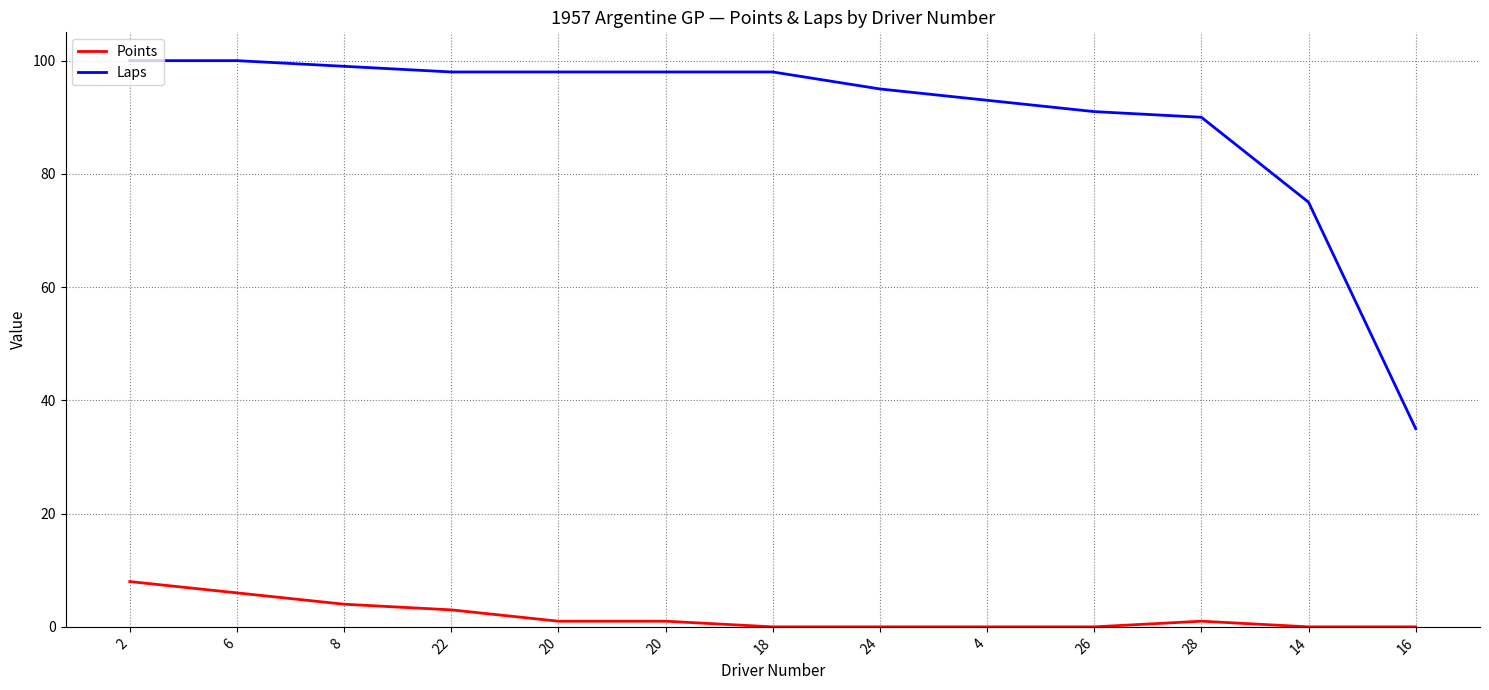

Reading left to right, extract all data points from this chart.

Points: 8	6	4	3	1	1	0	0	0	0	1	0	0
Laps: 100	100	99	98	98	98	98	95	93	91	90	75	35